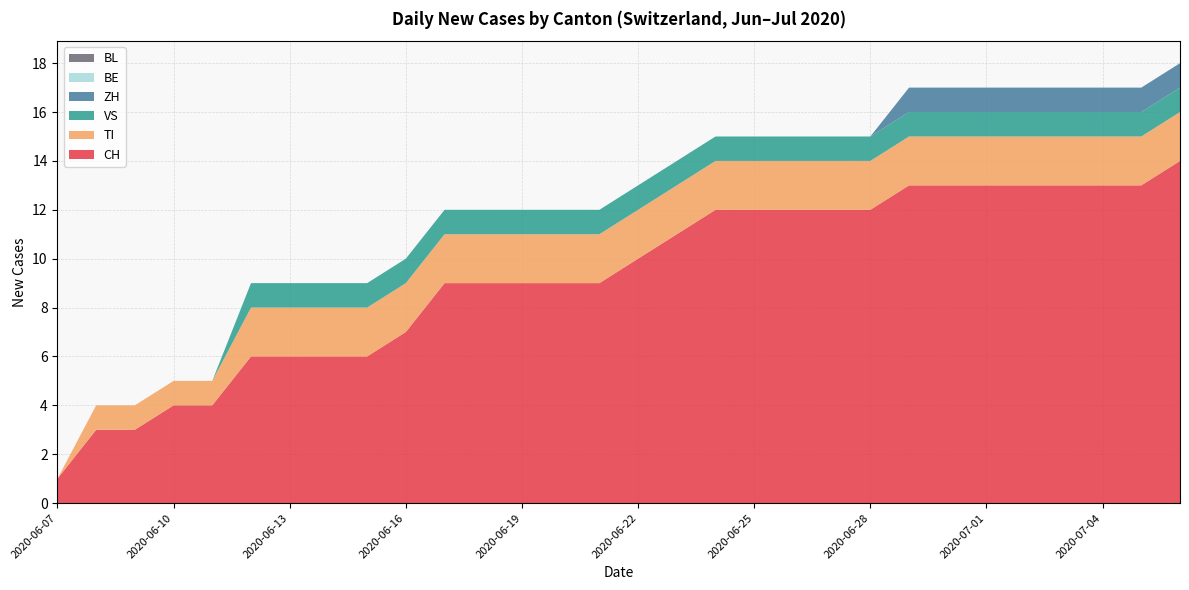

Reading right to left, transcribe all the data shown in this chart.

CH: 14	13	13	13	13	13	13	13	12	12	12	12	12	11	10	9	9	9	9	9	7	6	6	6	6	4	4	3	3	1
TI: 2	2	2	2	2	2	2	2	2	2	2	2	2	2	2	2	2	2	2	2	2	2	2	2	2	1	1	1	1	0
VS: 1	1	1	1	1	1	1	1	1	1	1	1	1	1	1	1	1	1	1	1	1	1	1	1	1	0	0	0	0	0
ZH: 1	1	1	1	1	1	1	1	0	0	0	0	0	0	0	0	0	0	0	0	0	0	0	0	0	0	0	0	0	0
BE: 0	0	0	0	0	0	0	0	0	0	0	0	0	0	0	0	0	0	0	0	0	0	0	0	0	0	0	0	0	0
BL: 0	0	0	0	0	0	0	0	0	0	0	0	0	0	0	0	0	0	0	0	0	0	0	0	0	0	0	0	0	0